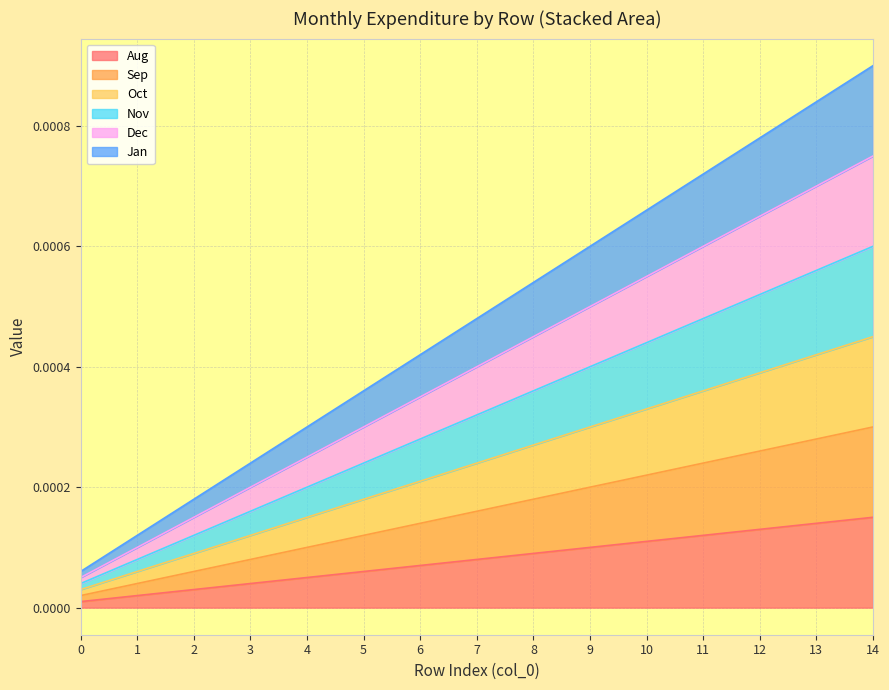

List the labels in order of Nov value, largest first.

14, 13, 12, 11, 10, 9, 8, 7, 6, 5, 4, 3, 2, 1, 0